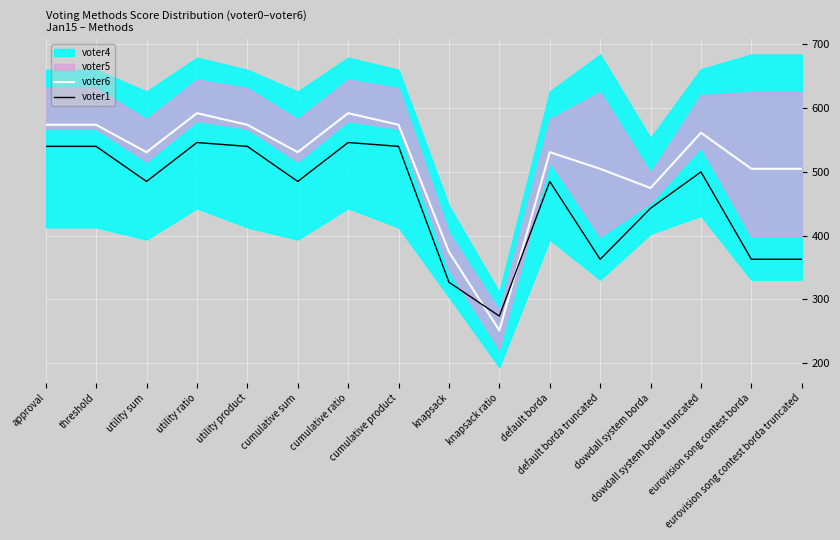

The voter1 series shows 363.0 at eurovision song contest borda truncated. True or false?

True